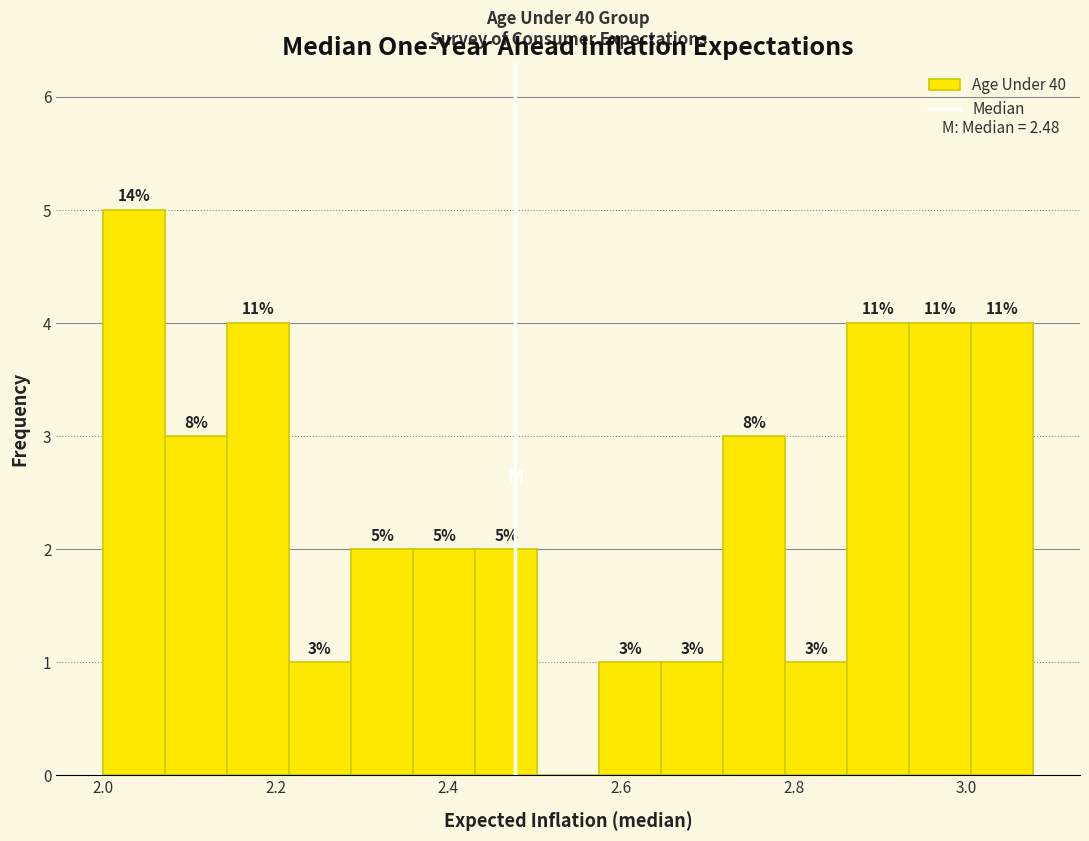

Around what value on the x-axis is the tallest bar? Give the approximate position of its centre, as read against the axis.

2.04